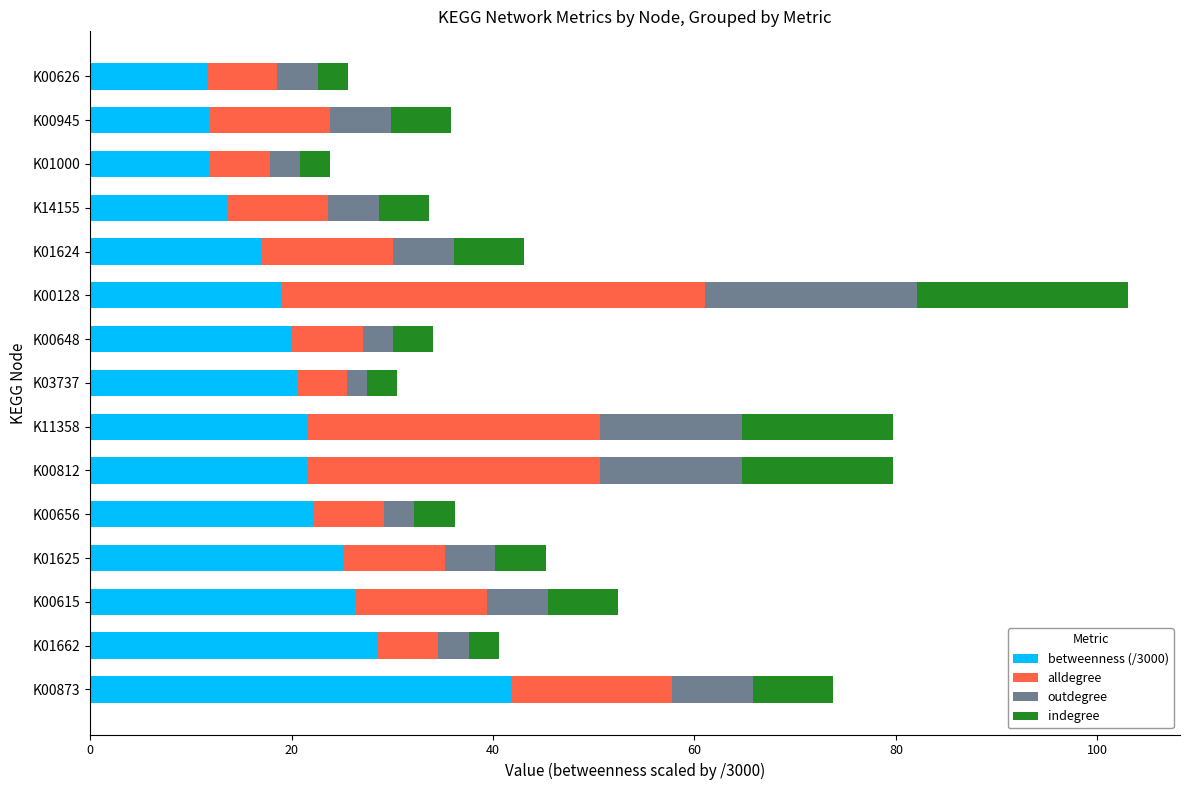

What is the total value across all series at K00873?

73.8